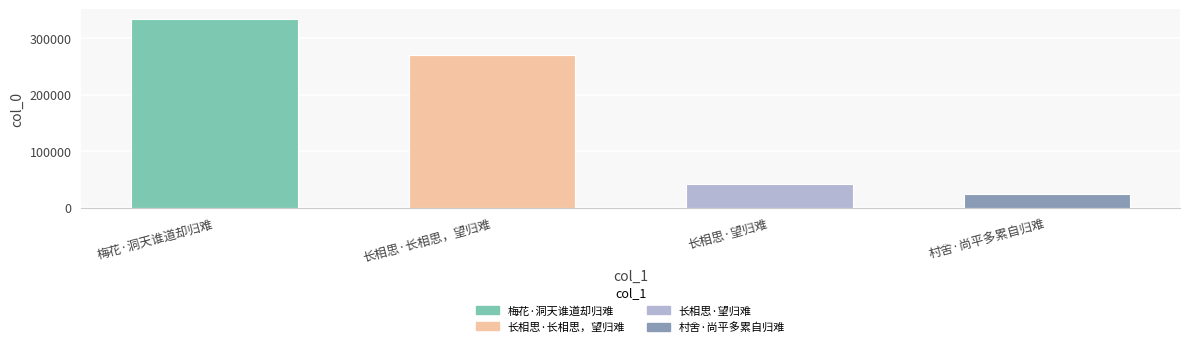

How many categories are shown in the chart?

4